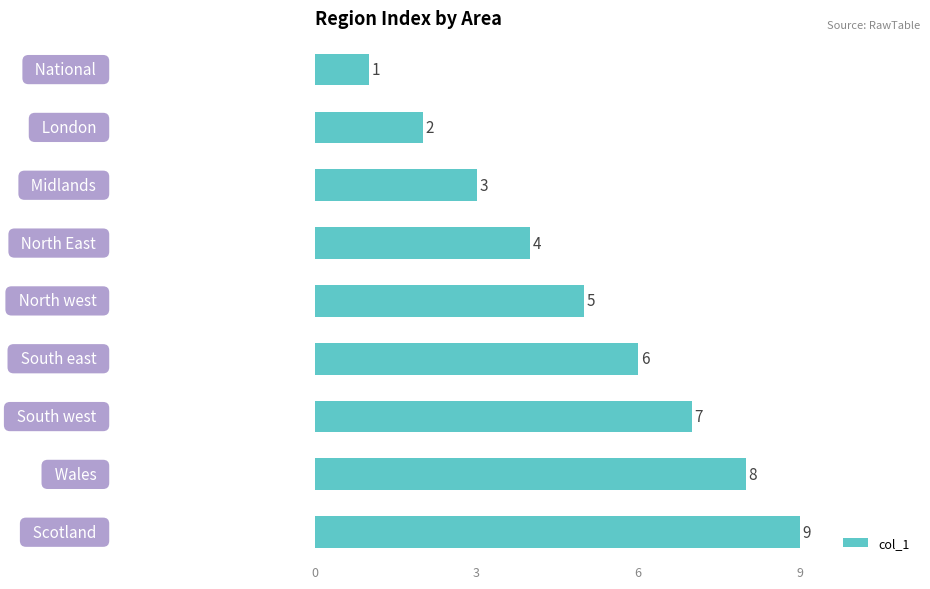

What is the maximum value shown in the chart?

9